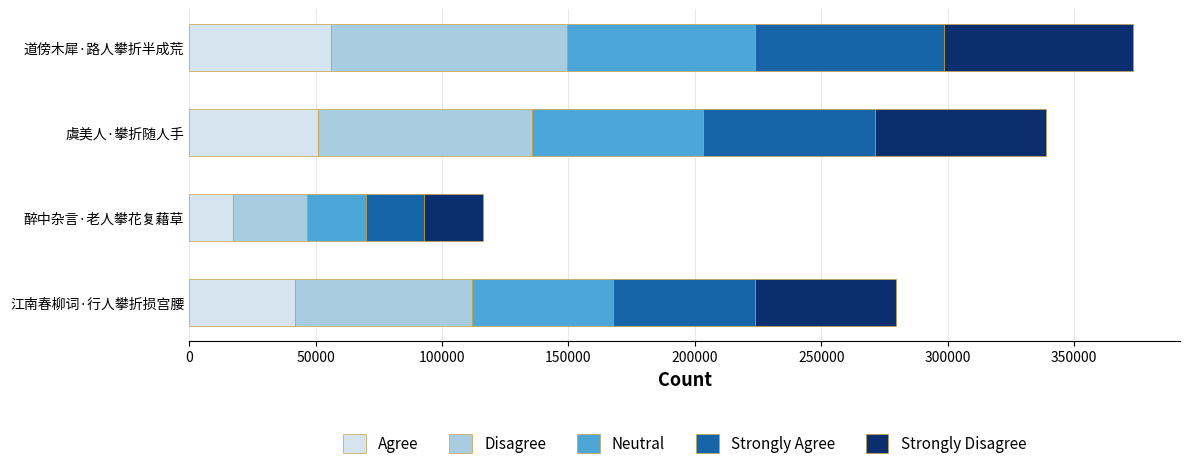

The Agree series shows 72937.5 at 江南春柳词·行人攀折损宫腰. True or false?

False